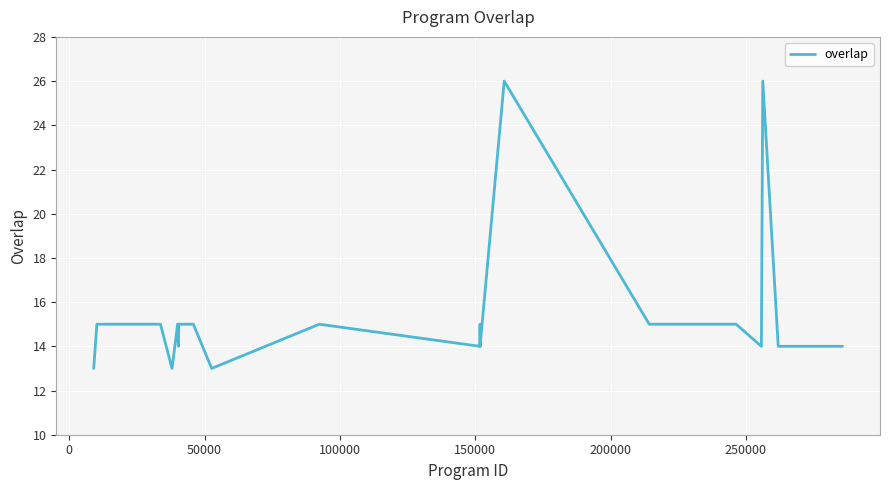

What is the greatest value displayed?

26